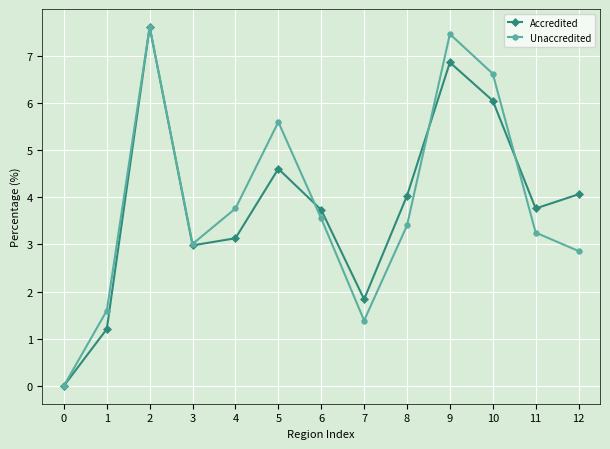

Is the value of Accredited at 5 greater than the value of Unaccredited at 0?

Yes